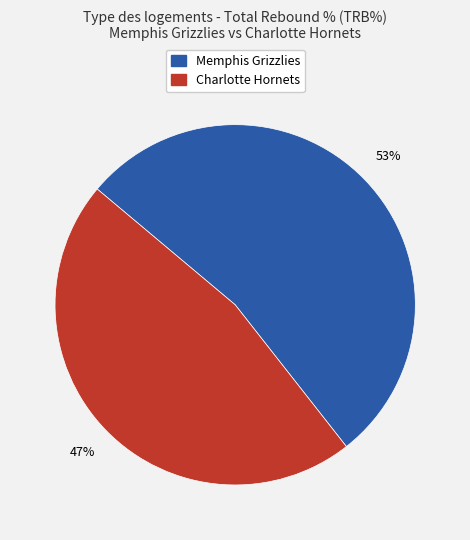

What is the majority slice?

Memphis Grizzlies